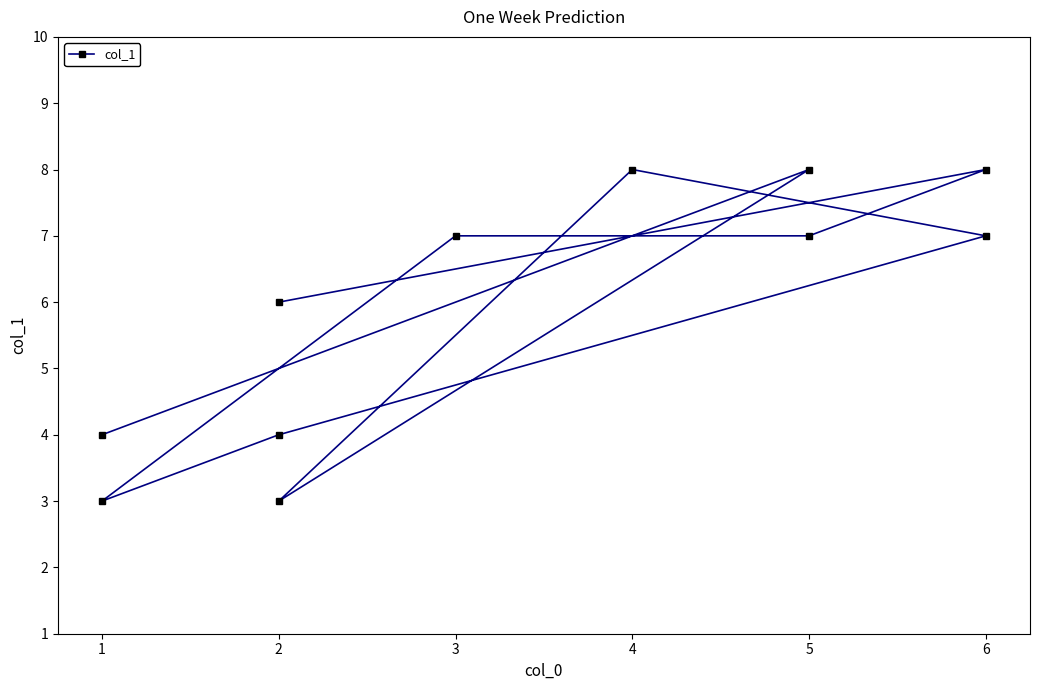

Rank the categories by value from highest to lowest.

1, 3, 9, 4, 7, 8, 10, 0, 5, 2, 6